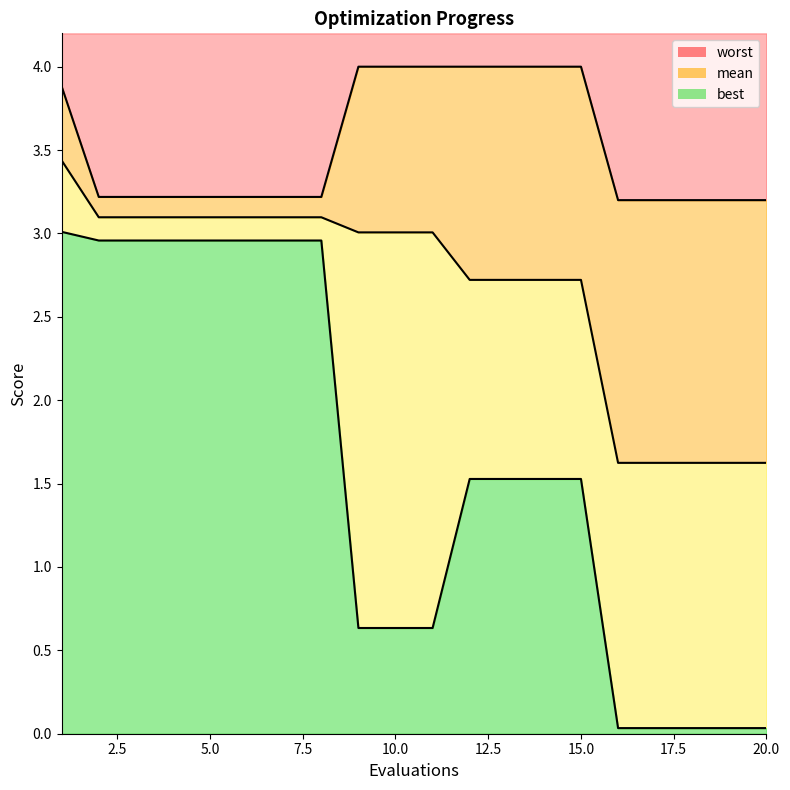

Between 14 and 16, which series saw the biggest shift?

best